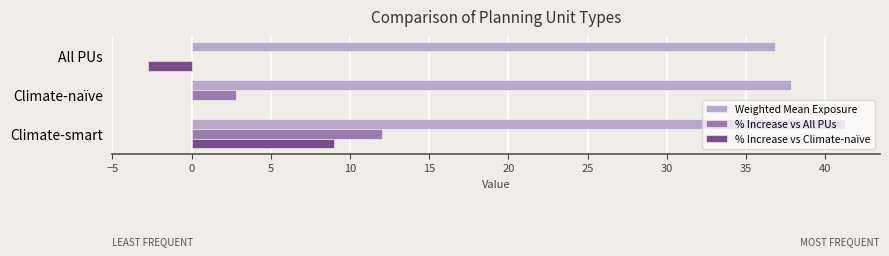

Which category has the highest value in the % Increase vs Climate-naïve series?

Climate-smart